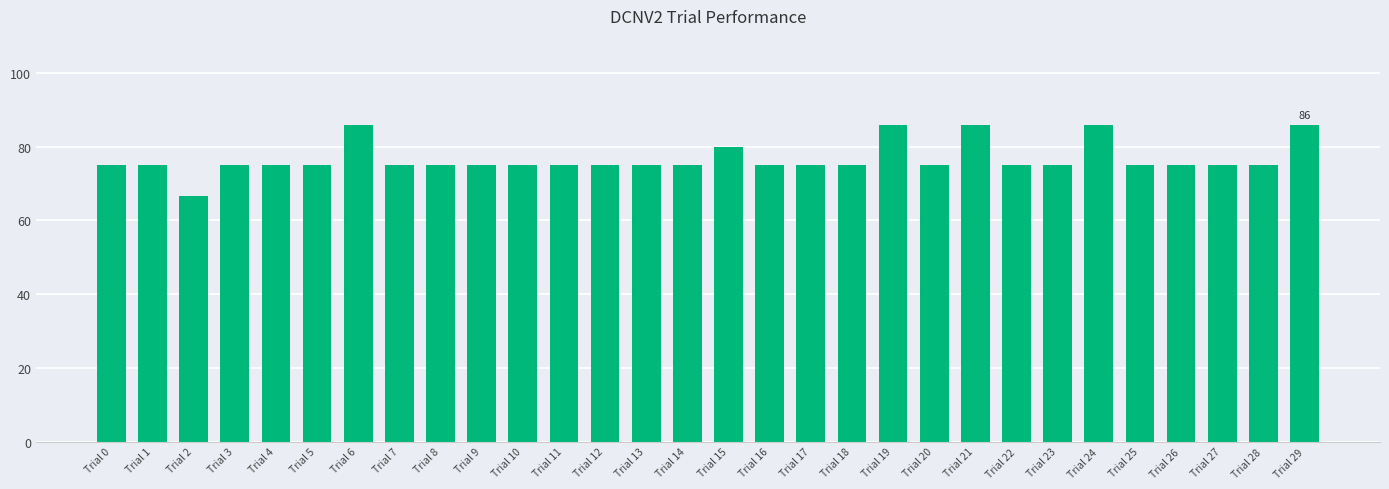

Reading left to right, extract all data points from this chart.

Trial 0=75.0	Trial 1=75.0	Trial 2=66.7	Trial 3=75.0	Trial 4=75.0	Trial 5=75.0	Trial 6=85.7	Trial 7=75.0	Trial 8=75.0	Trial 9=75.0	Trial 10=75.0	Trial 11=75.0	Trial 12=75.0	Trial 13=75.0	Trial 14=75.0	Trial 15=80.0	Trial 16=75.0	Trial 17=75.0	Trial 18=75.0	Trial 19=85.7	Trial 20=75.0	Trial 21=85.7	Trial 22=75.0	Trial 23=75.0	Trial 24=85.7	Trial 25=75.0	Trial 26=75.0	Trial 27=75.0	Trial 28=75.0	Trial 29=85.7